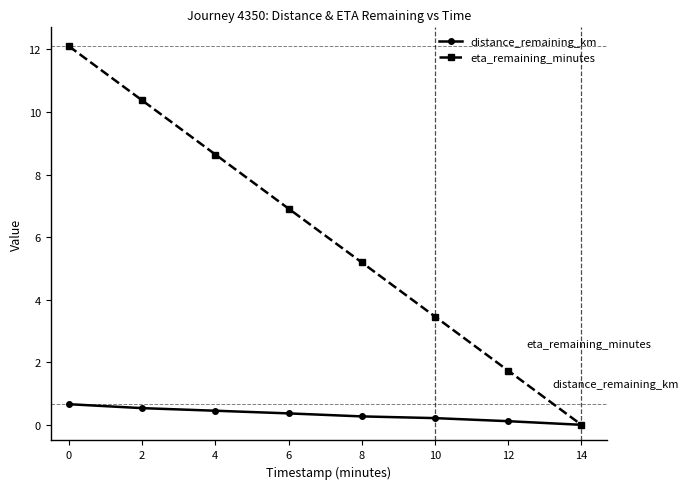

The eta_remaining_minutes series shows 12.1 at 0. True or false?

True